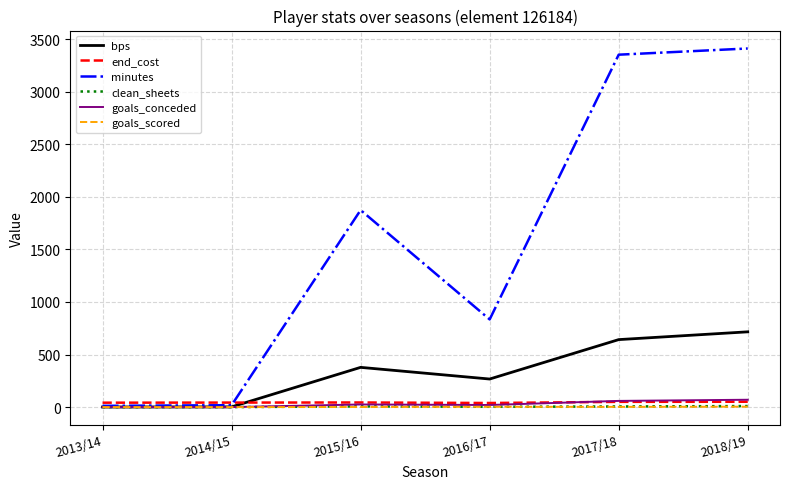

What is the total value across all series at 2015/16?

2329